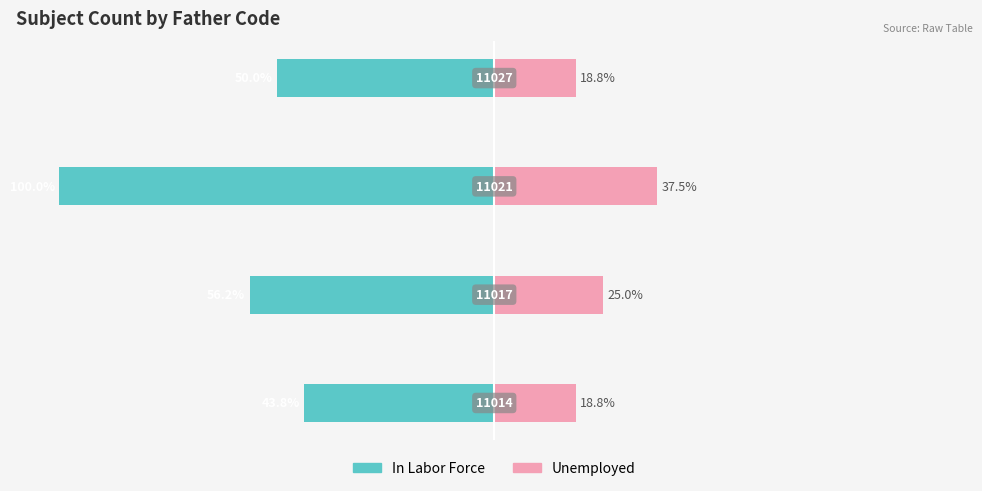

What are all the series names shown in the legend?

In Labor Force, Unemployed